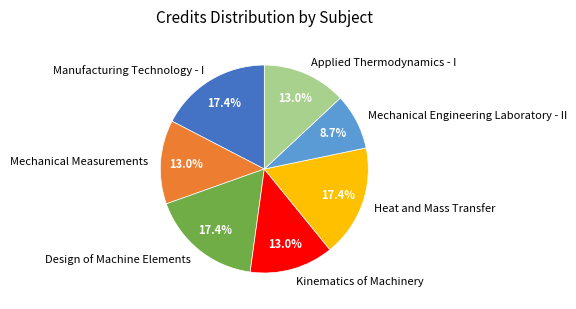

True or false: Heat and Mass Transfer accounts for 17% of the total.

True